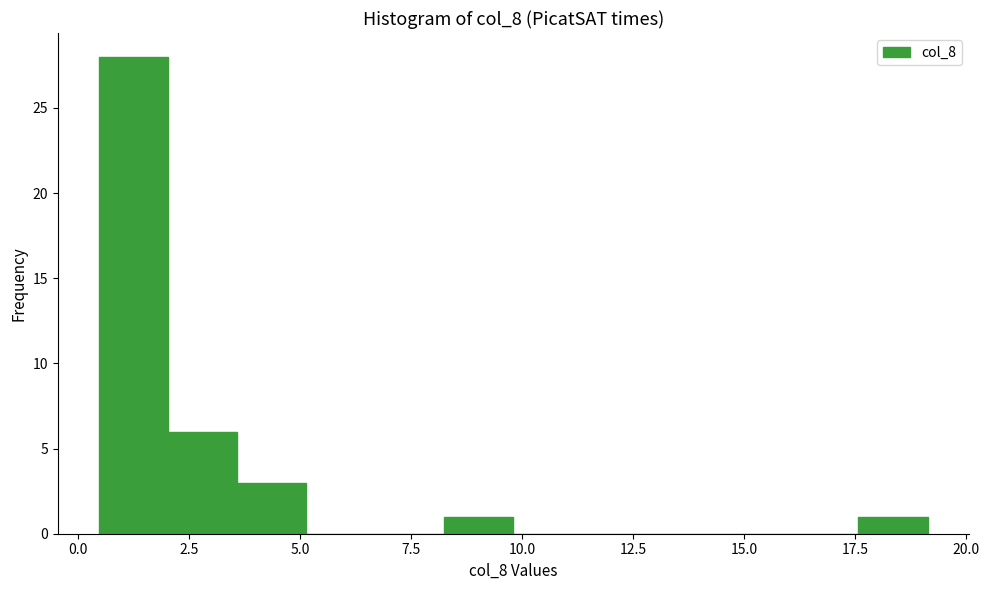

Around what value on the x-axis is the tallest bar? Give the approximate position of its centre, as read against the axis.

1.5